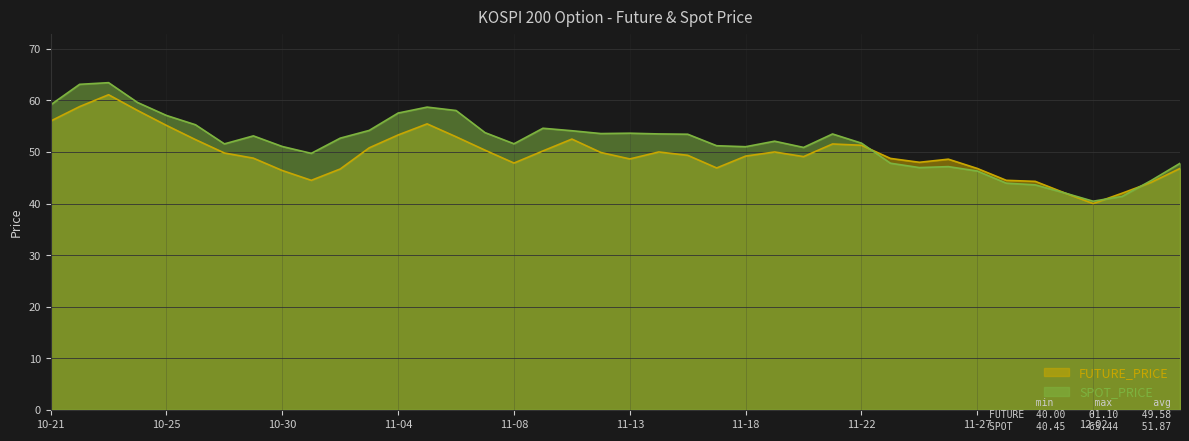

What is the minimum value shown in the chart?

40.0